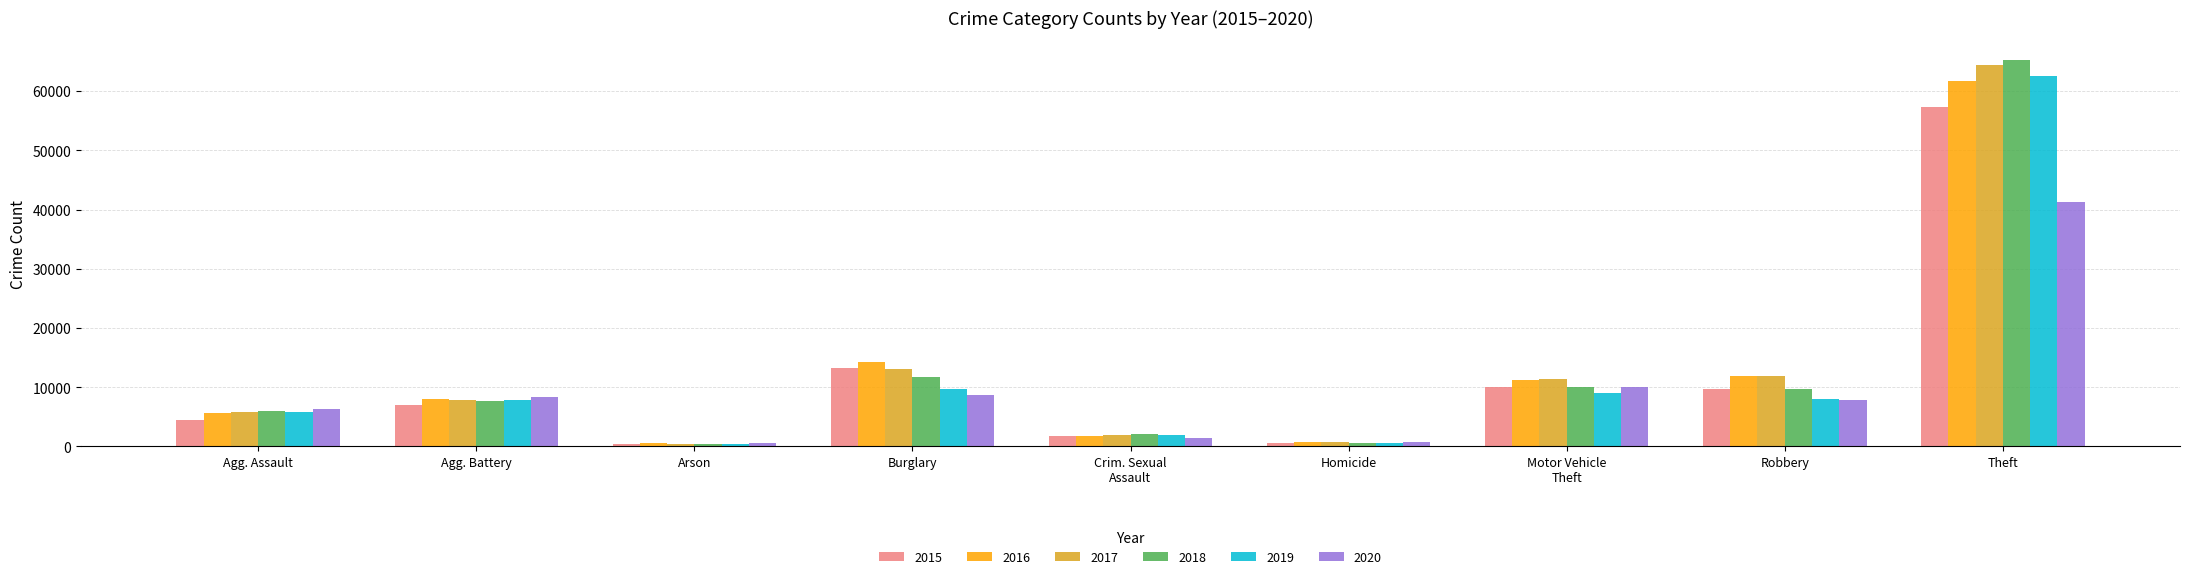

How many groups of bars are there?

9